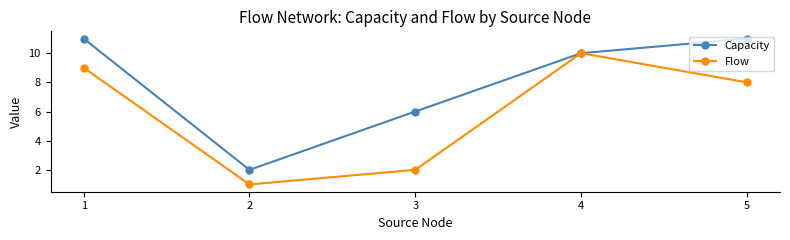

The Capacity series shows 14 at 4. True or false?

False